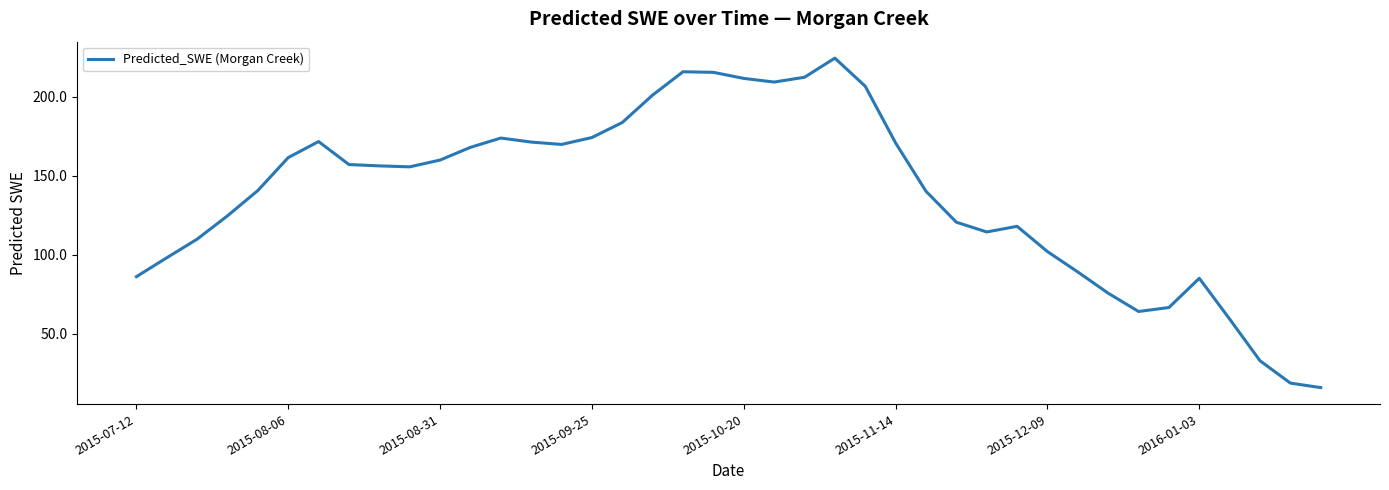

What is the minimum value shown in the chart?

15.9